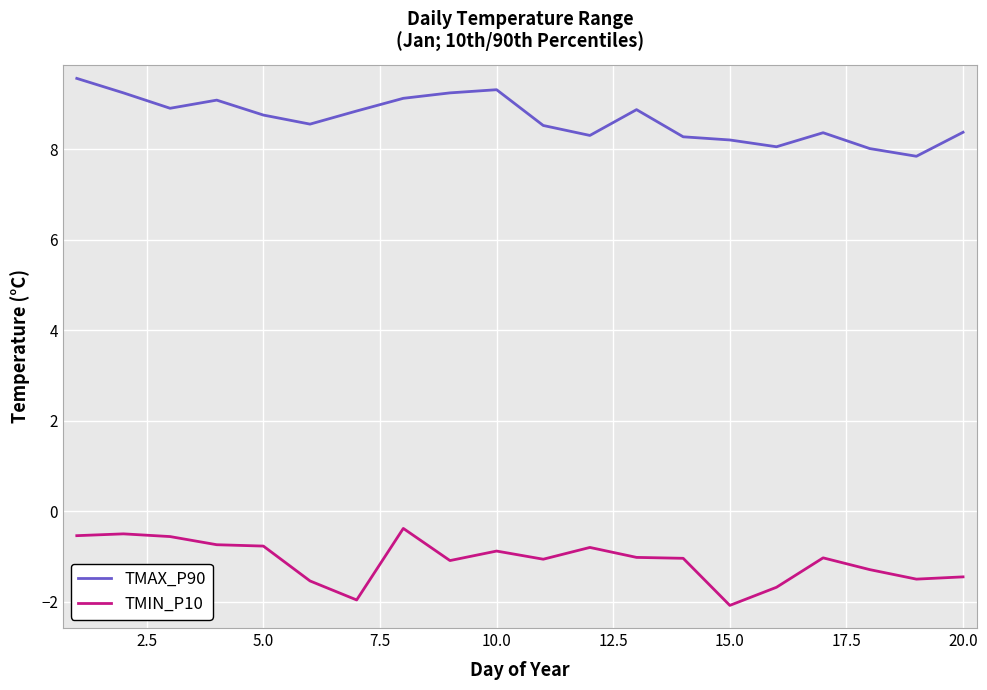

List the series in order of their peak value, highest first.

TMAX_P90, TMIN_P10